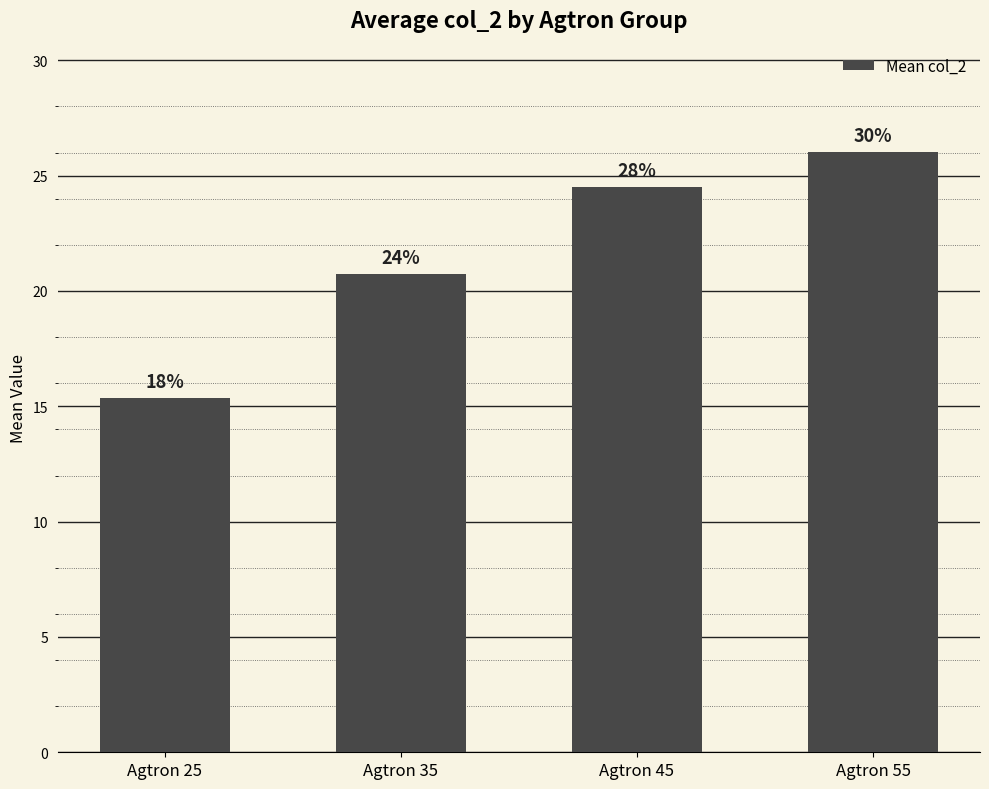

The chart shows a value of 7.8 at Agtron 35. True or false?

False